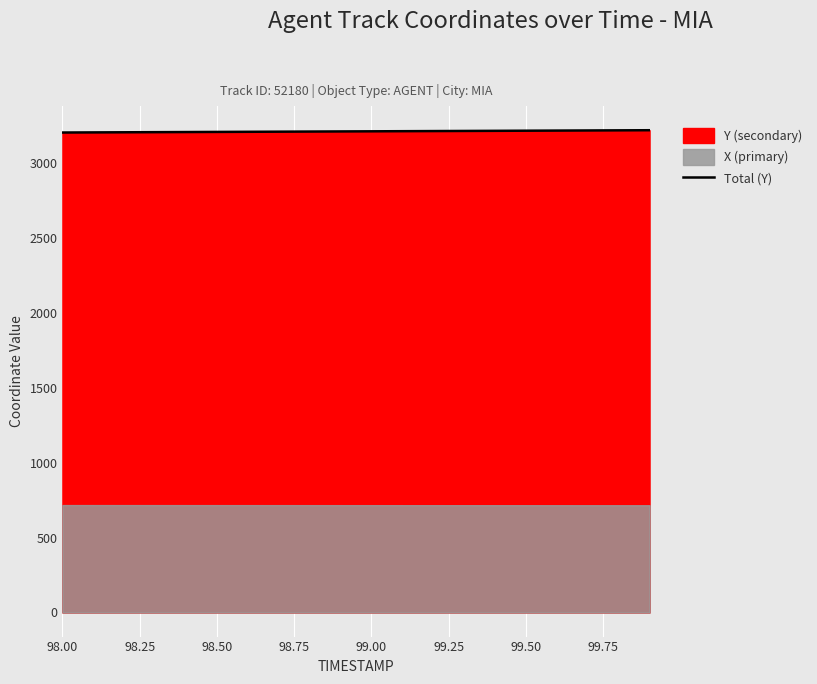

Is it true that Total (Y) equals 4951.0 at 98.50?

False